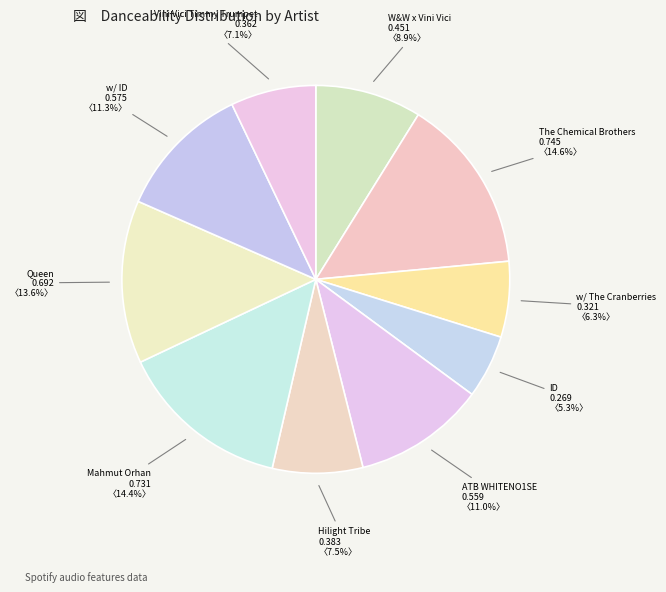

What is the total percentage of w/ ID and Queen?

24.9%